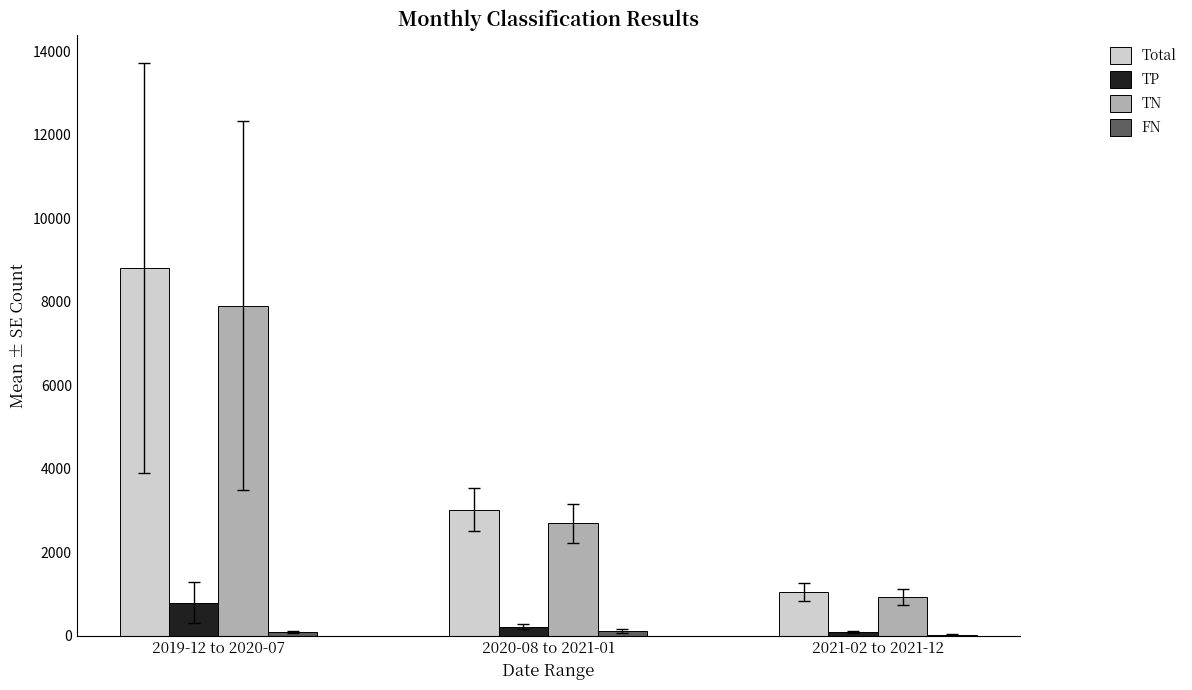

What is the sum of the TN values at 2019-12 to 2020-07 and 2021-02 to 2021-12?

8839.8